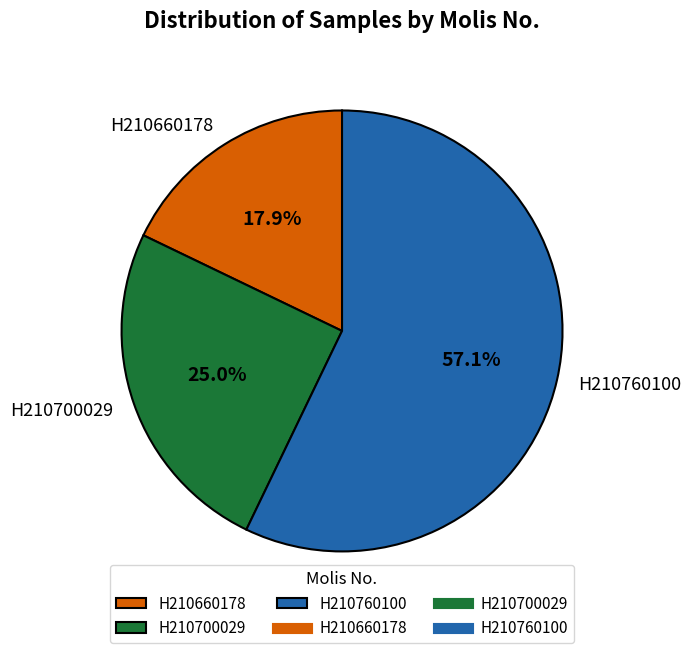

Does H210700029 represent more than half of the total?

No